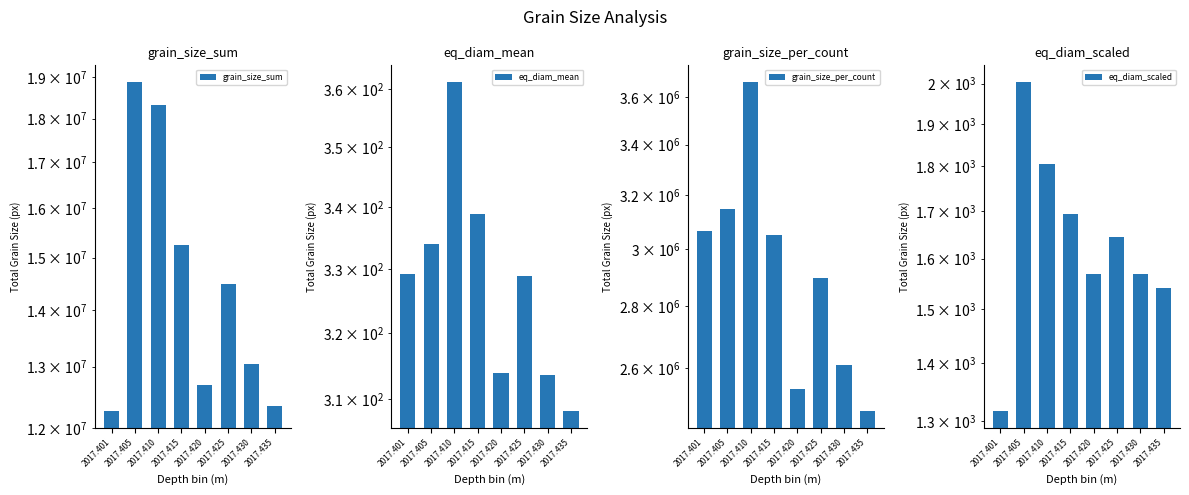

What is the value of the eq_diam_scaled bar at the 8th from the left?

1540.9